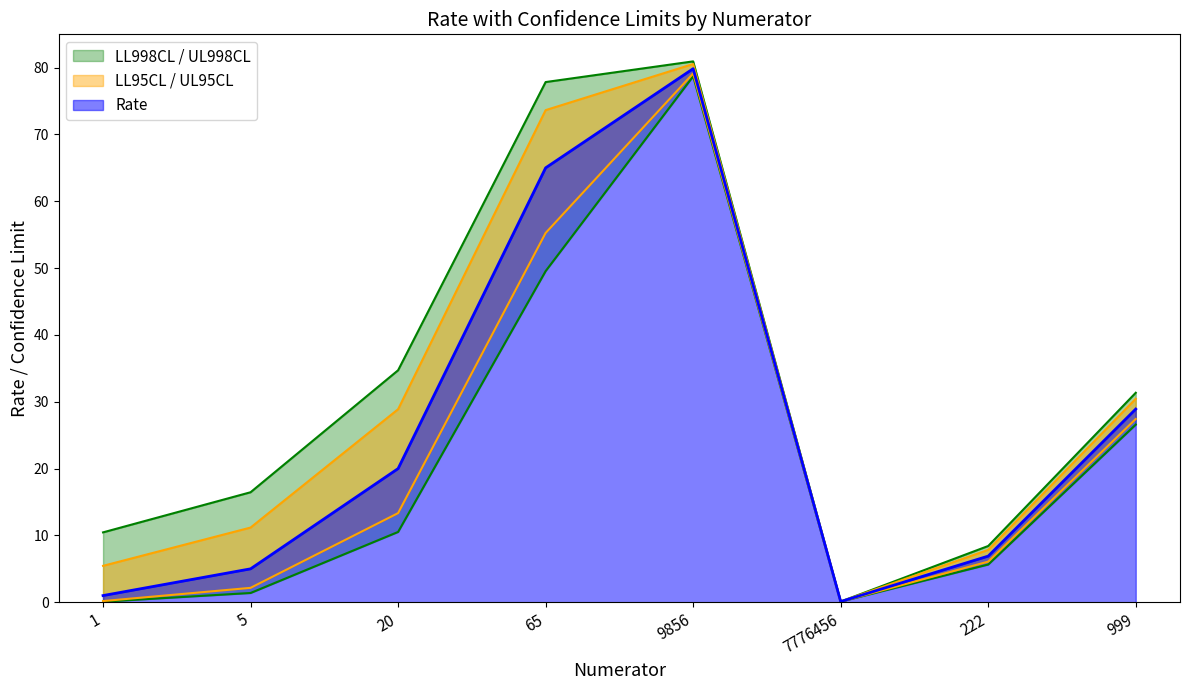

Which series has the largest range (max minus min)?

UL998CL